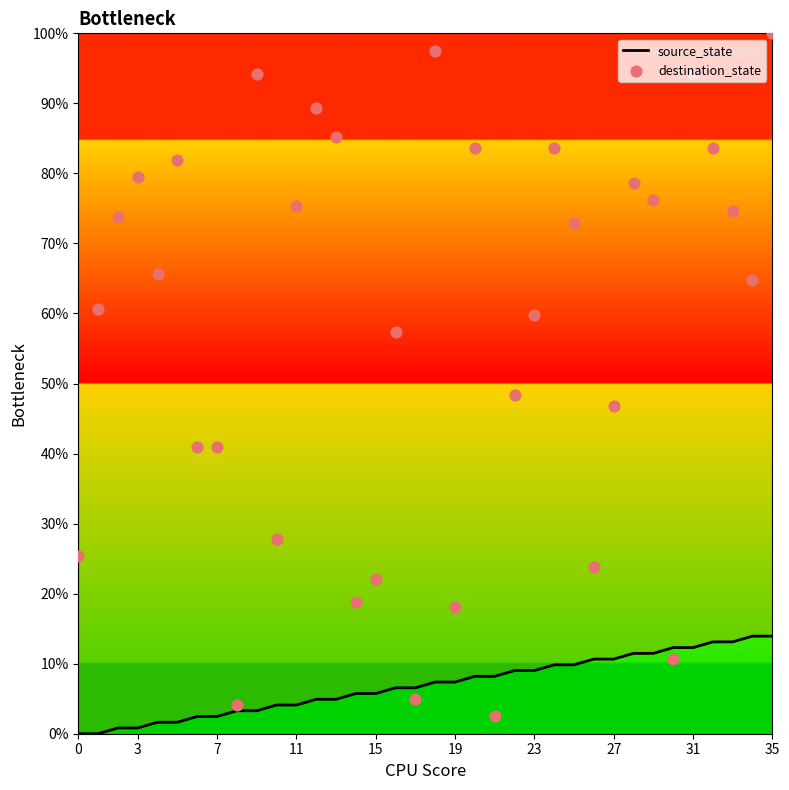

Which series has the largest total across all categories?

destination_state